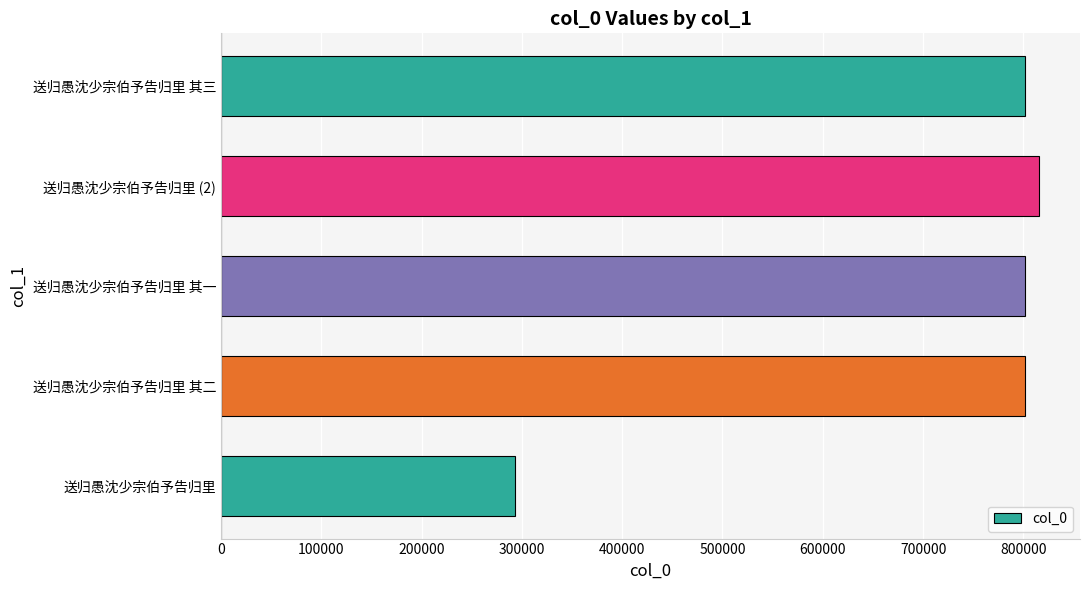

What value does the data have at 送归愚沈少宗伯予告归里 其一?

802013